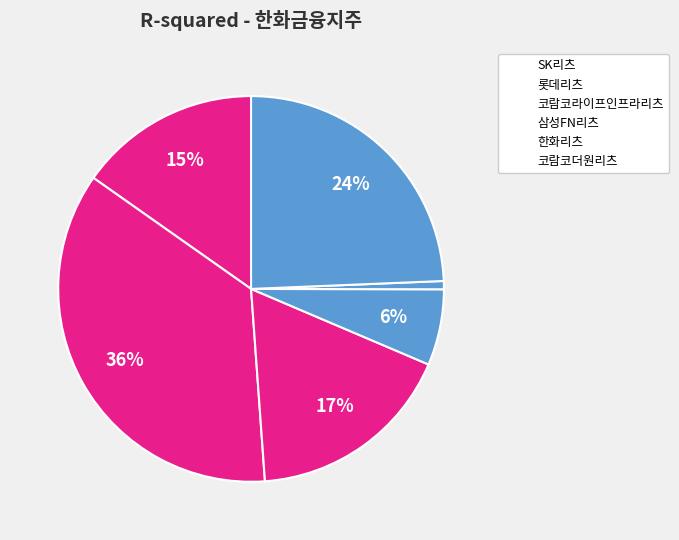

Combined, do 한화리츠 and 코람코더원리츠 account for over 50%?

No